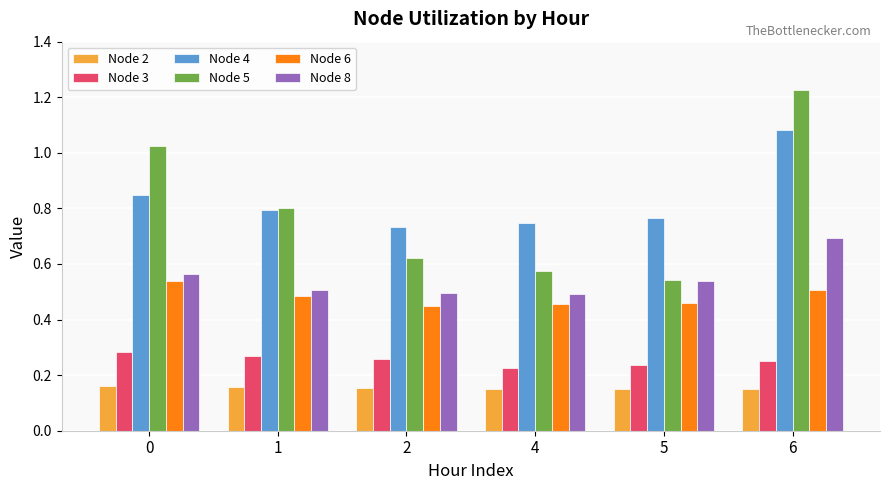

What is the sum of all Node 3 values?

1.5